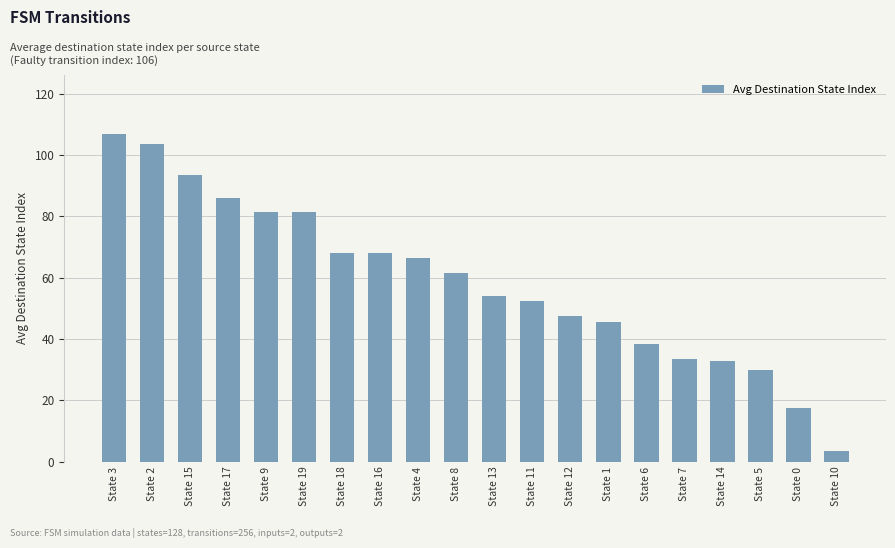

Which category has the highest value across all series?

State 3